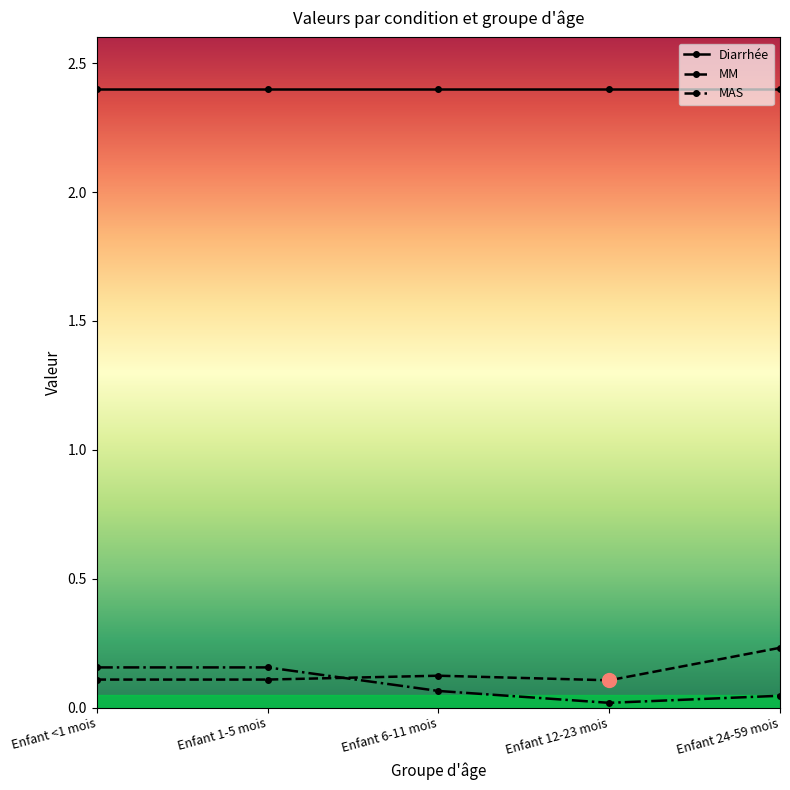

Count the MM values in the range 0 to 1.

5